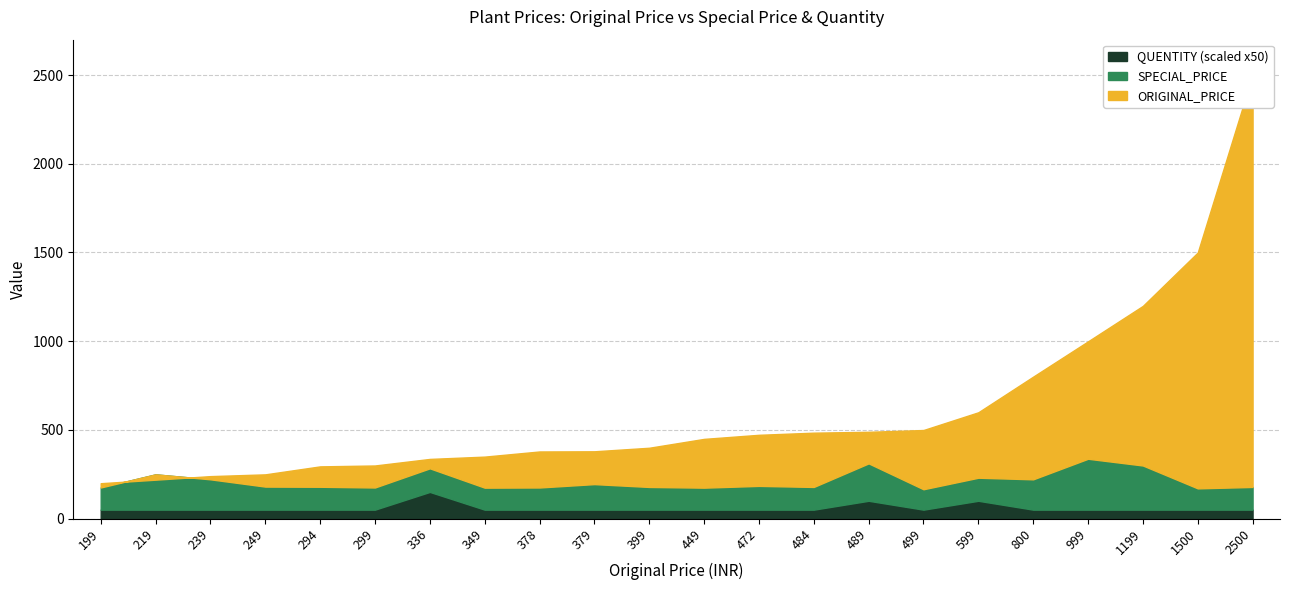

Where is ORIGINAL_PRICE nearest to the value 1349?

1199